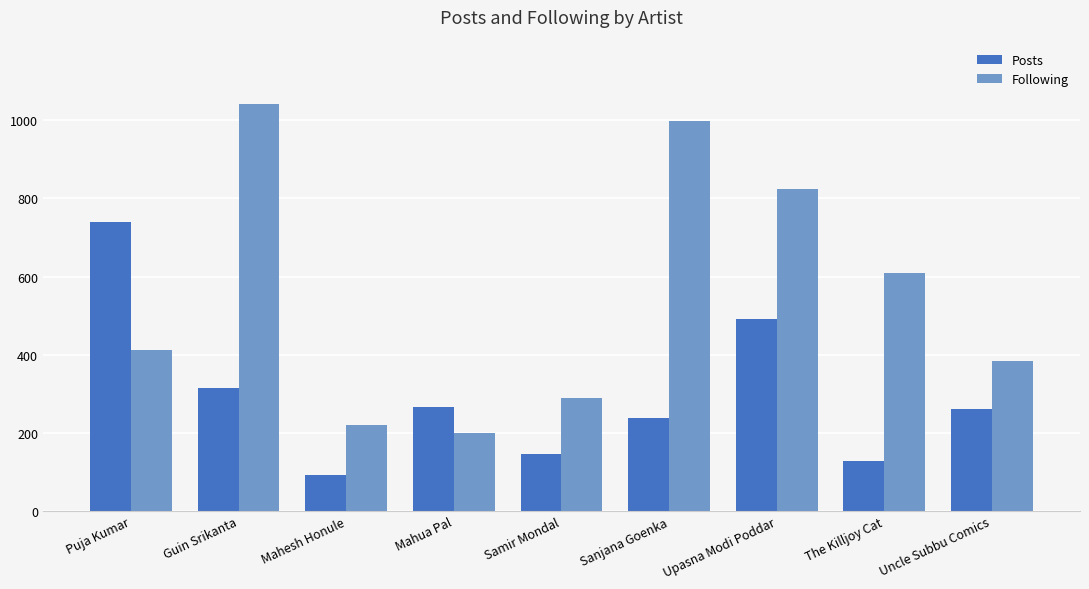

Is the value of Posts at Mahesh Honule greater than the value of Following at Mahesh Honule?

No